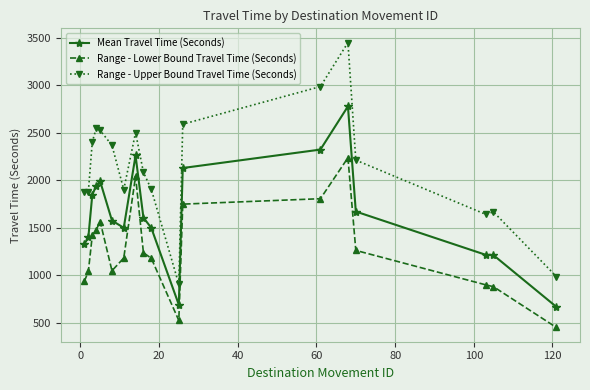

List the series in order of their peak value, lowest first.

Range - Lower Bound Travel Time (Seconds), Mean Travel Time (Seconds), Range - Upper Bound Travel Time (Seconds)